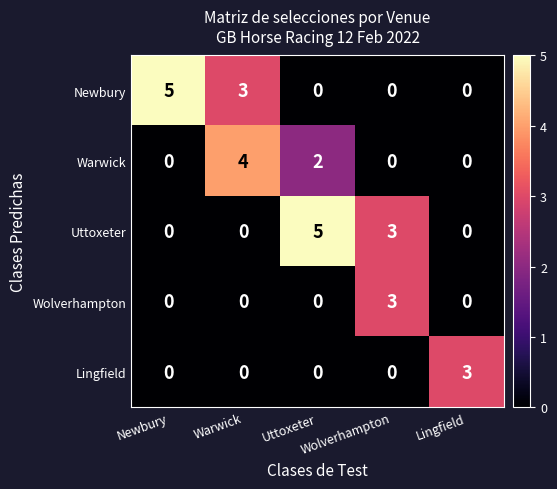

What is the maximum value shown in the chart?

5